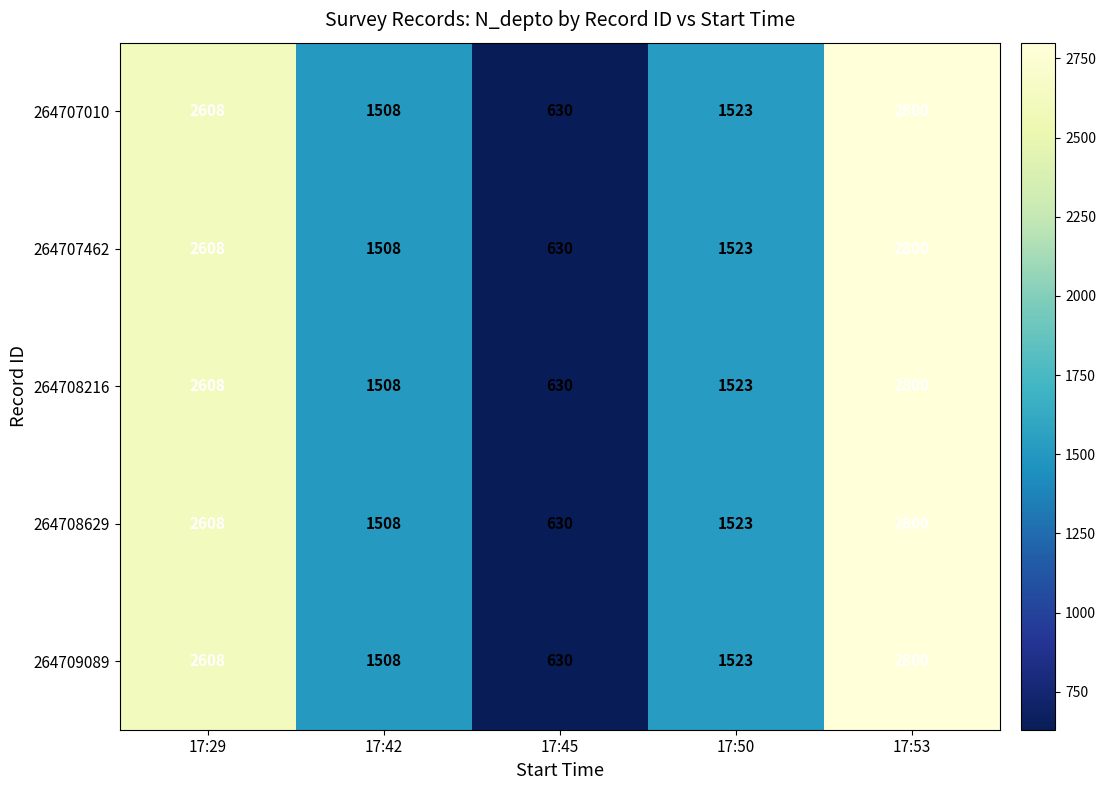

What is the maximum value for 264708216?

2800